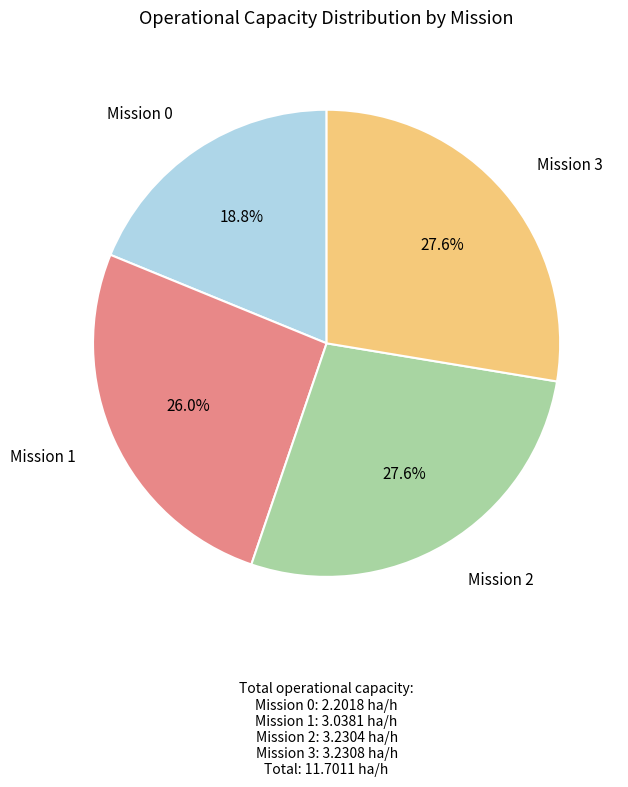

Is there a majority slice in this chart?

No